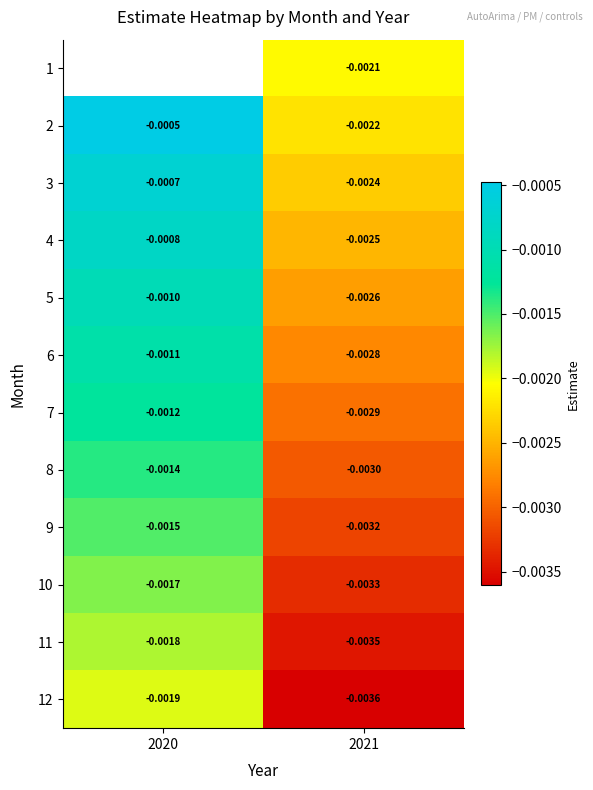

Which label corresponds to the largest value in the chart?

2020